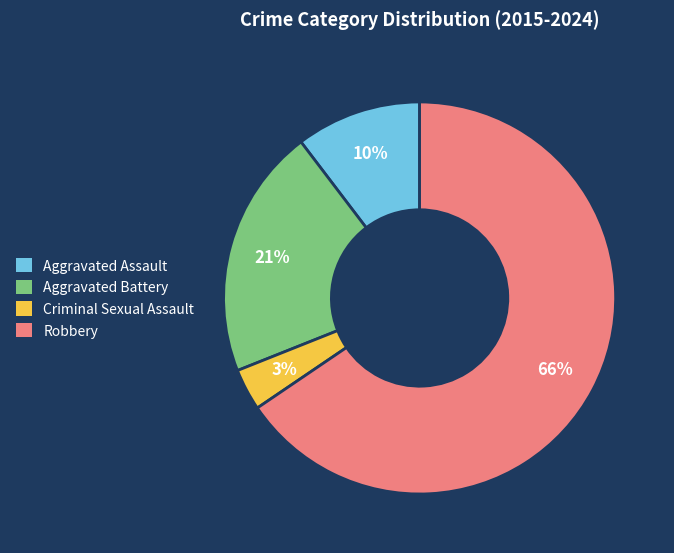

Is it true that Robbery is 66% of the pie?

True